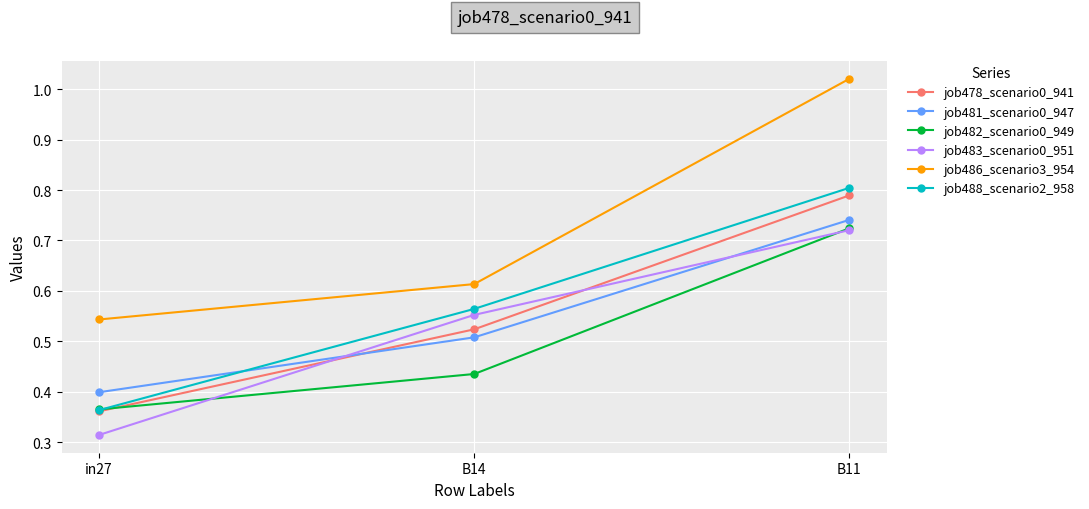

What is the total value across all series at B11?

4.8